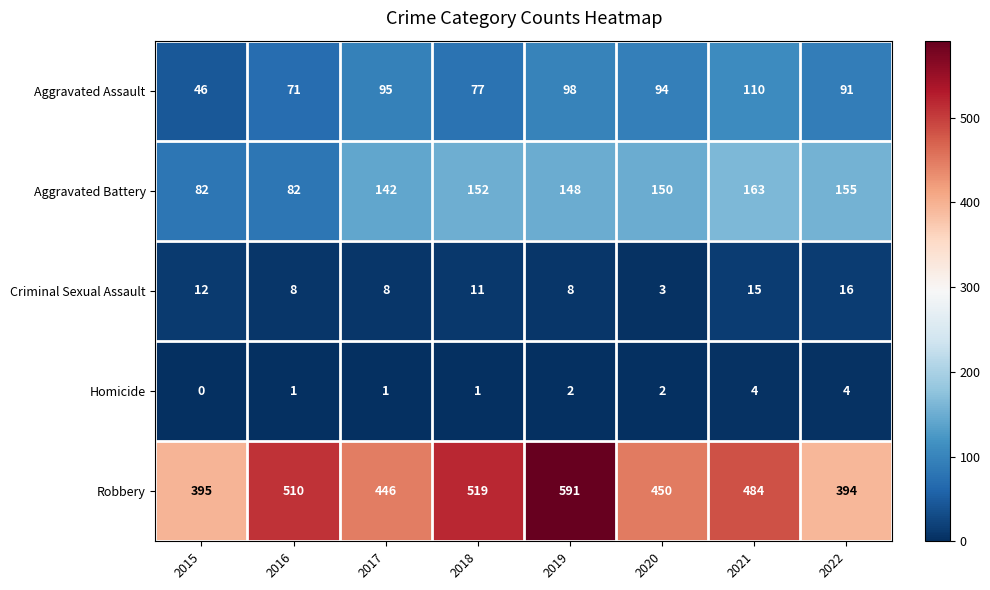

Which series has the largest total across all categories?

Robbery